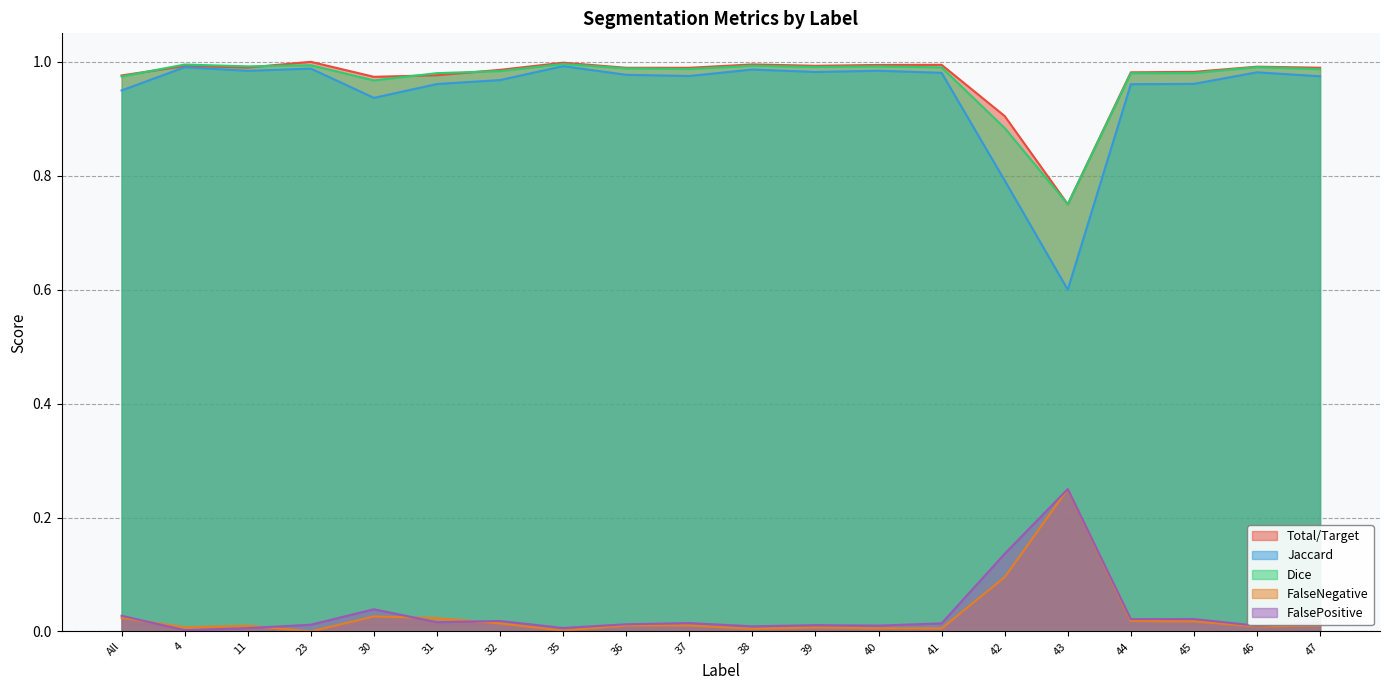

True or false: Dice and FalsePositive intersect in this chart.

False